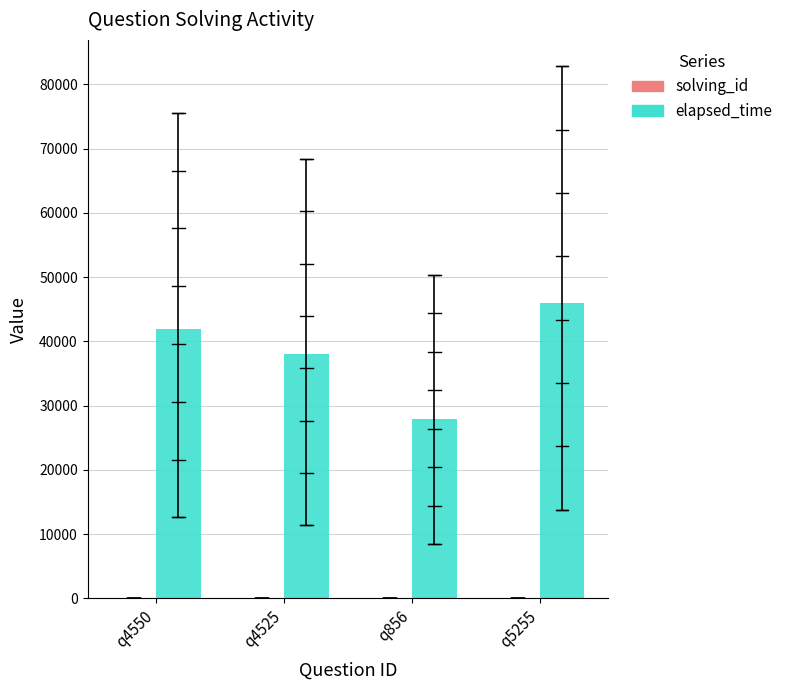

Which series has the largest total across all categories?

elapsed_time